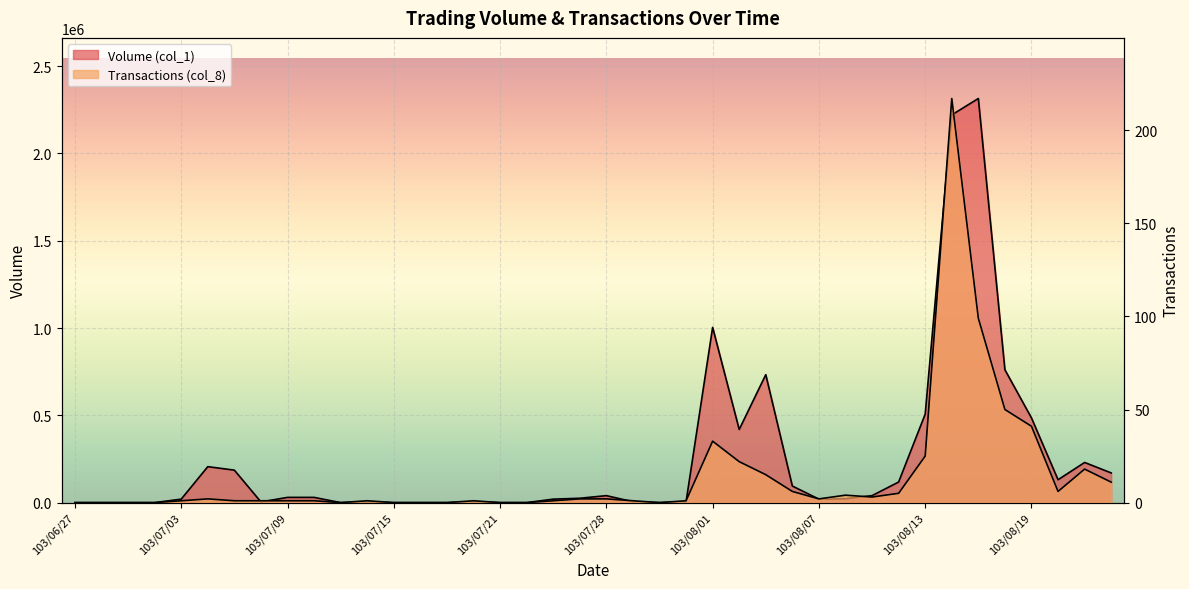

The Transactions (col_8) series shows 0 at 103/07/14. True or false?

False